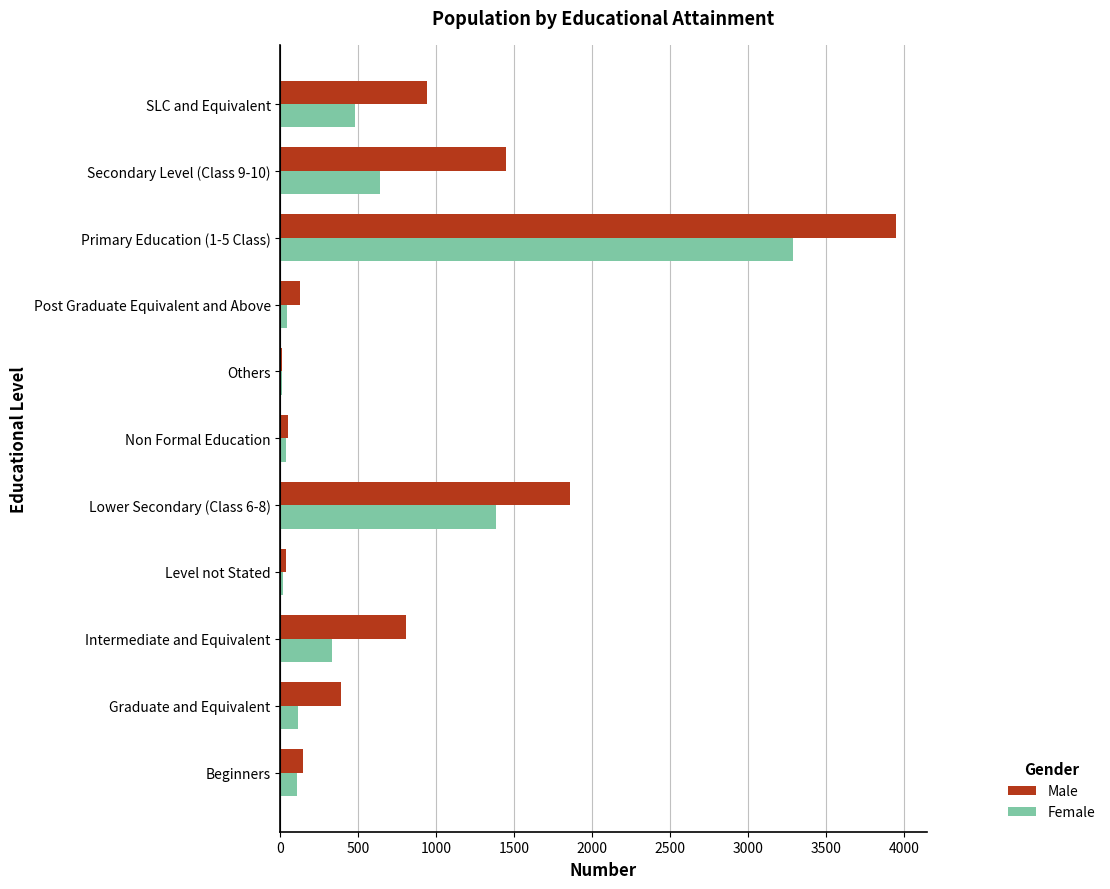

True or false: Male has a value of 126 at Post Graduate Equivalent and Above.

True